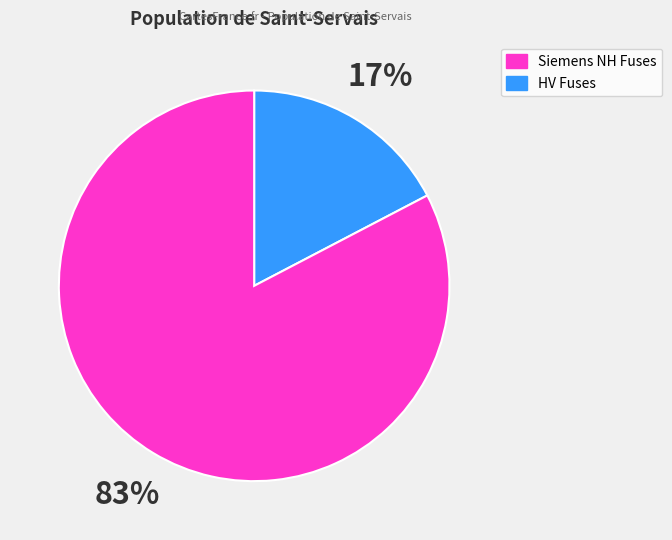

To the nearest percent, what is the average slice percentage?

50%